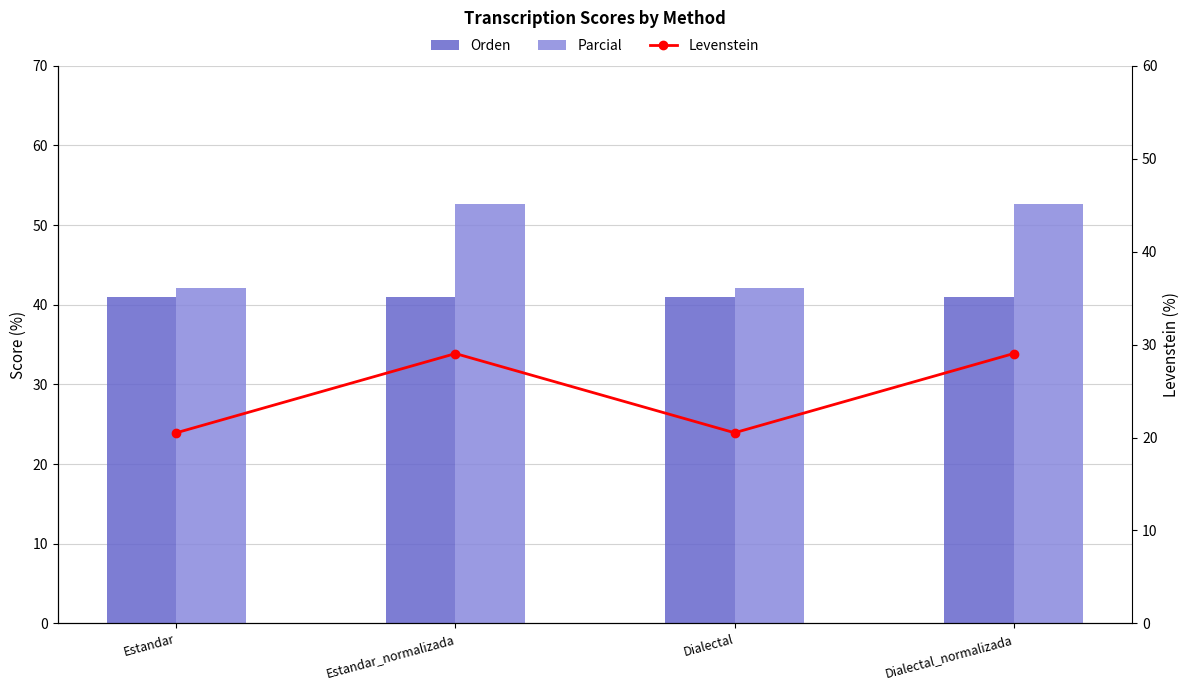

Is it true that Levenstein equals 29.0 at Estandar_normalizada?

True